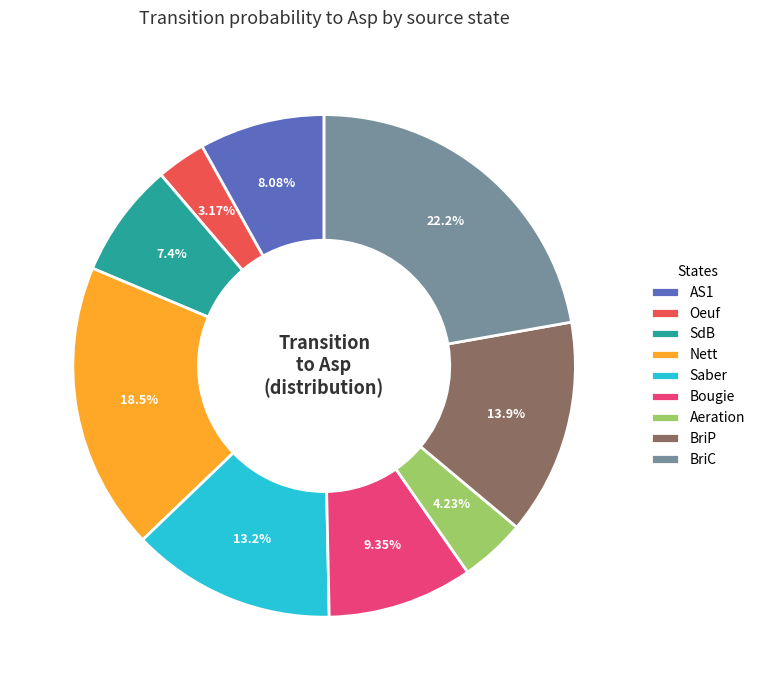

What is the ratio of the value at Bougie to the value at Saber?

0.7